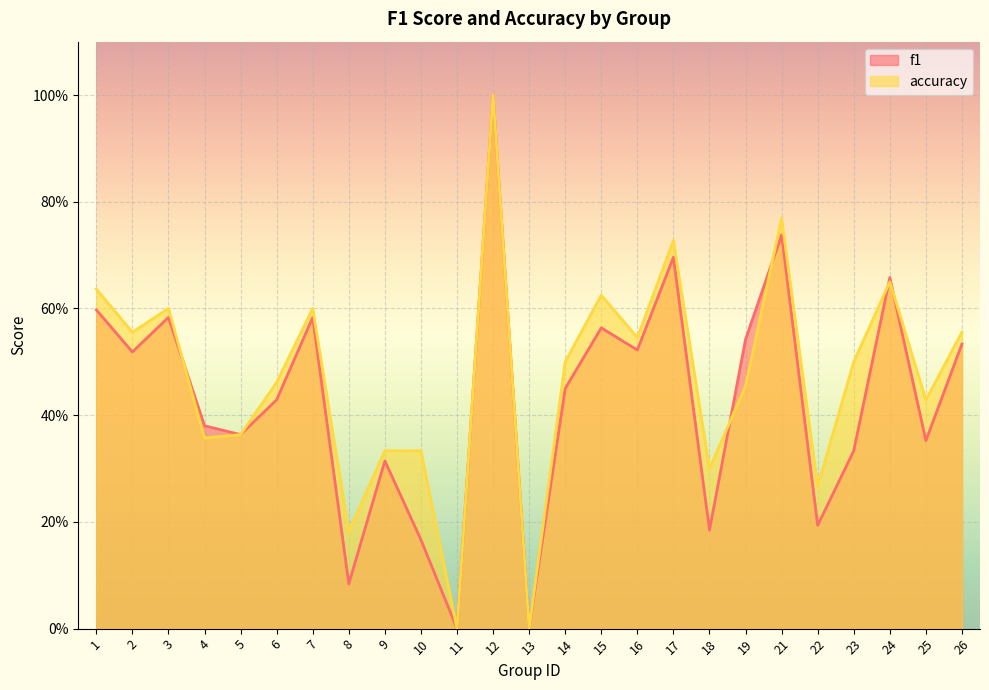

How many intersections are there between accuracy and f1?

5